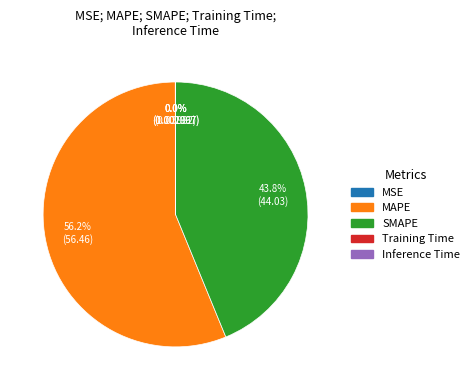

Does MAPE account for over 50% of the chart?

Yes